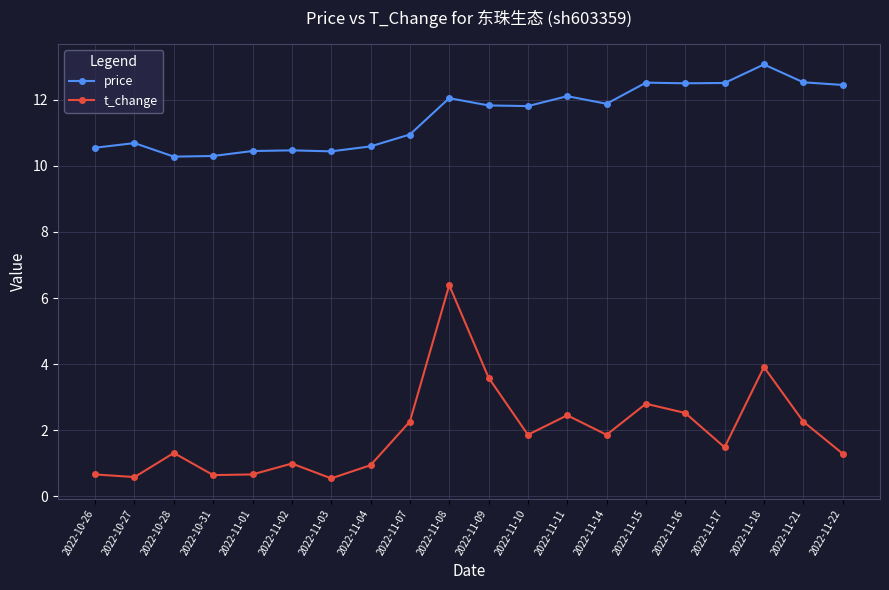

What are all the series names shown in the legend?

price, t_change